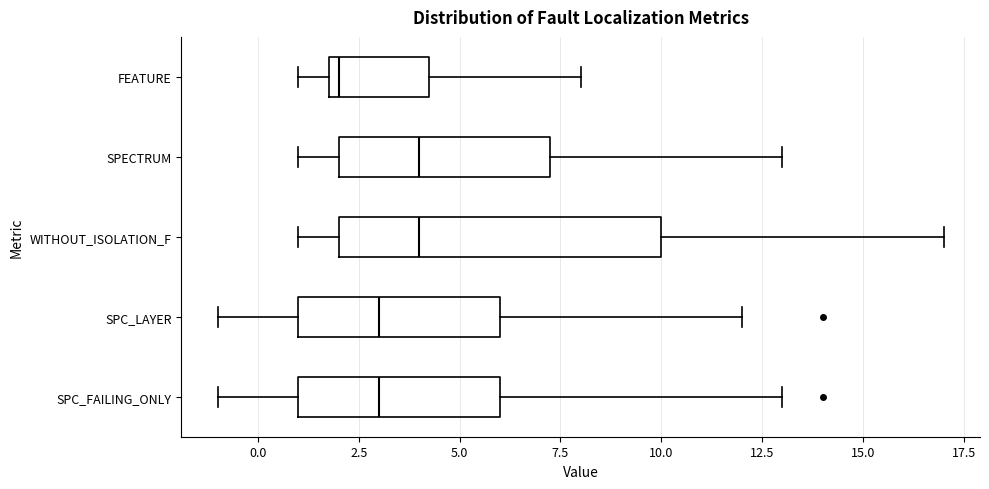

Reading bottom to top, read every box against the x-axis: the position of its median line, the range the box covers, and the ends of its whiskers. The values are not printed on the chart, so give them approximately, as read against the axis.

SPC_FAILING_ONLY: median 3.0, box 1.0 to 6.0, whiskers -1.0 to 13.0
SPC_LAYER: median 3.0, box 1.0 to 6.0, whiskers -1.0 to 12.0
WITHOUT_ISOLATION_F: median 4.0, box 2.0 to 10.0, whiskers 1.0 to 17.0
SPECTRUM: median 4.0, box 2.0 to 7.5, whiskers 1.0 to 13.0
FEATURE: median 2.0 (just right of the box's left edge), box 2.0 to 4.5, whiskers 1.0 to 8.0